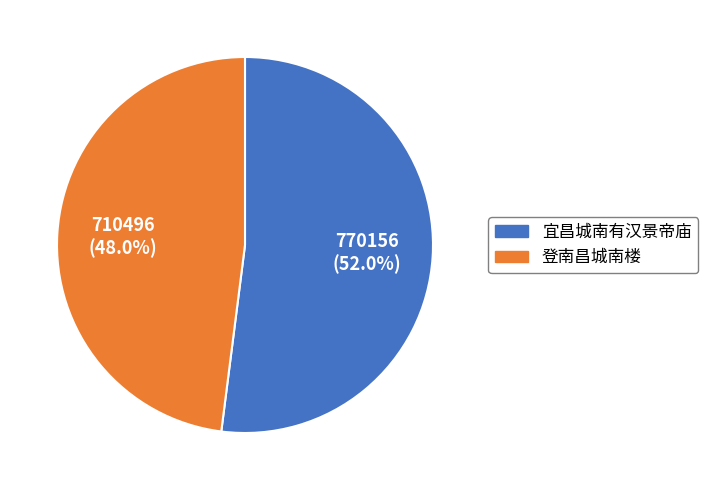

Does any single category account for the majority?

Yes